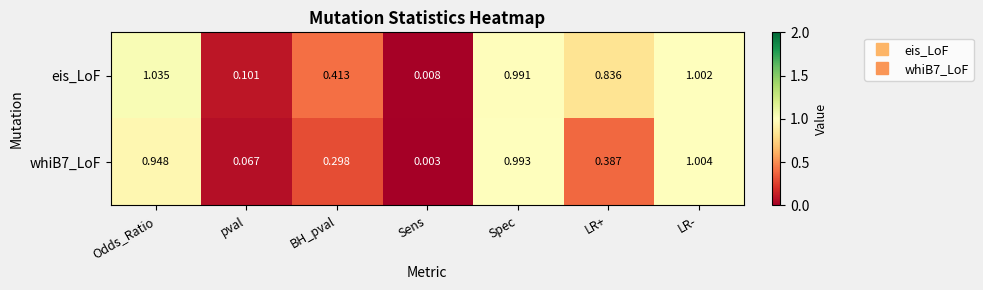

Which label corresponds to the largest value in the chart?

Odds_Ratio